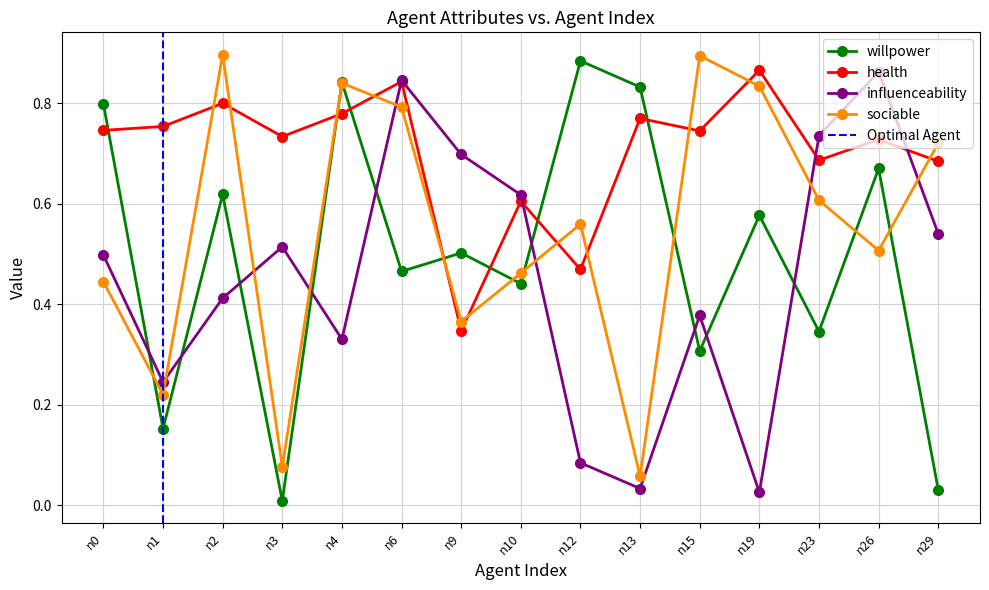

Which series has the widest spread of values?

willpower